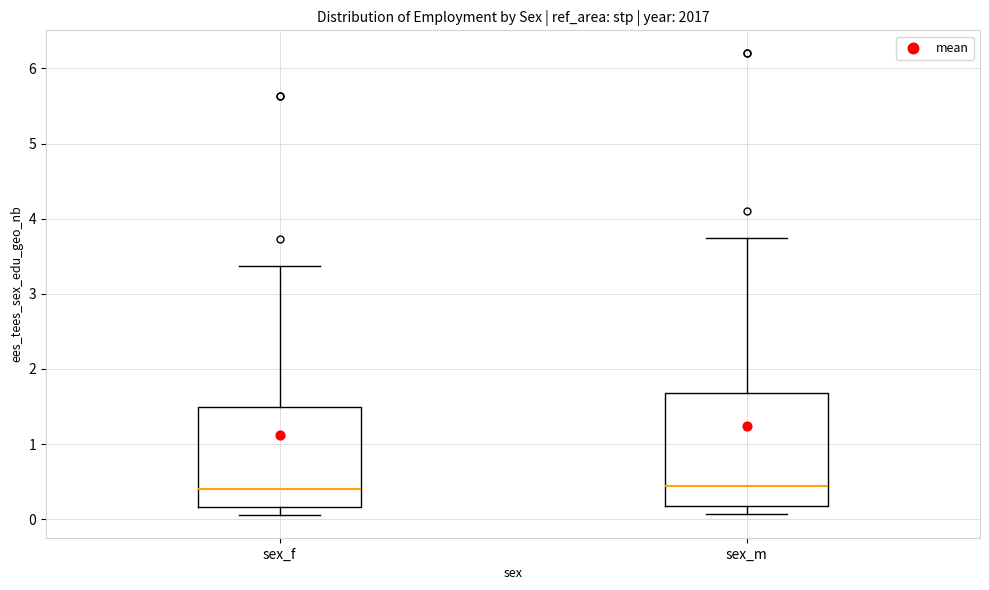

Comparing the boxes themselves (not the whiskers), which one is the tallest?

sex_m